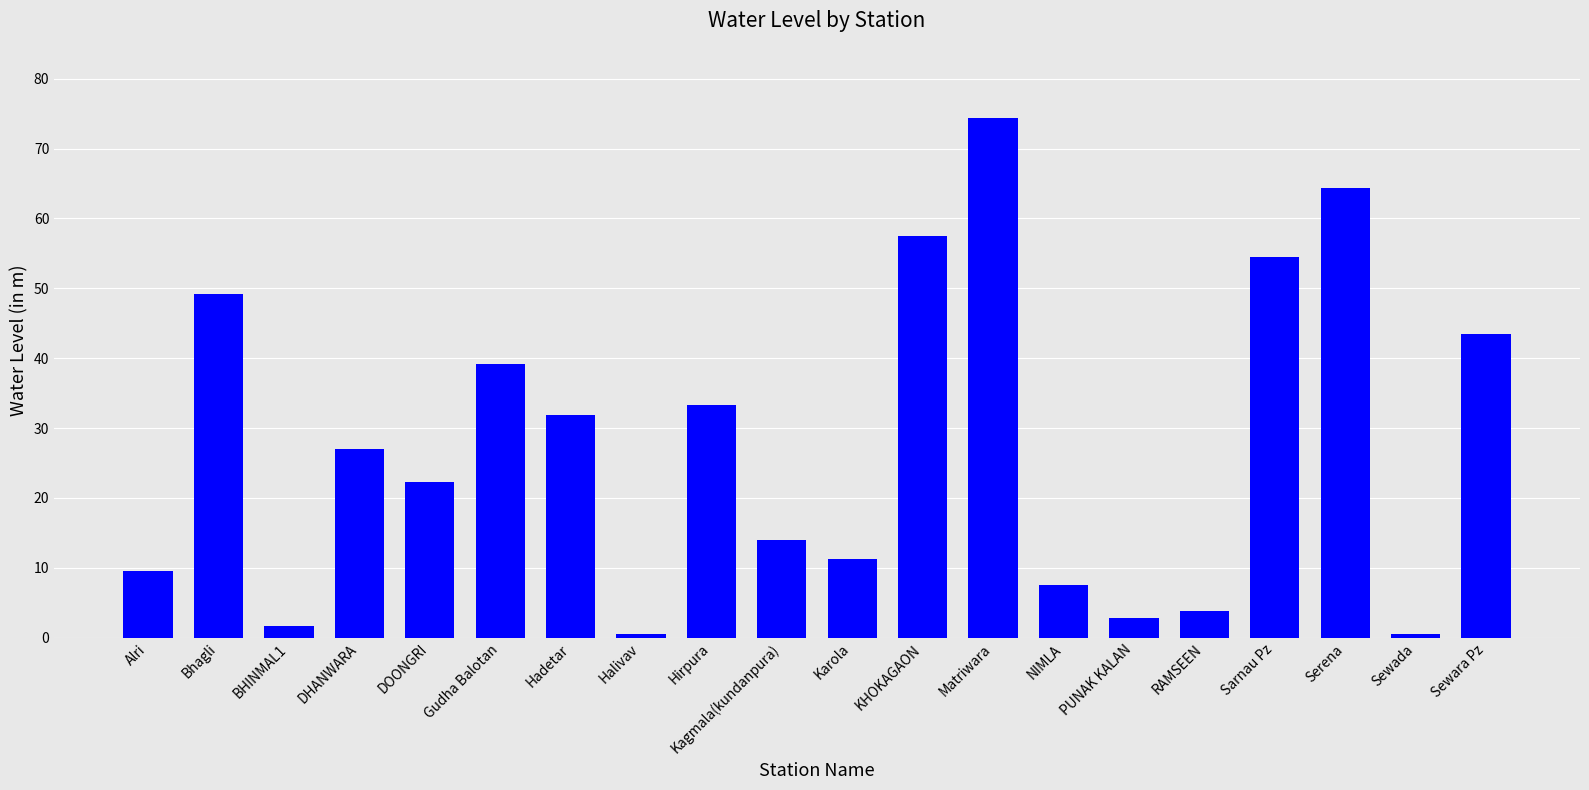

How many data points are above 26?

10